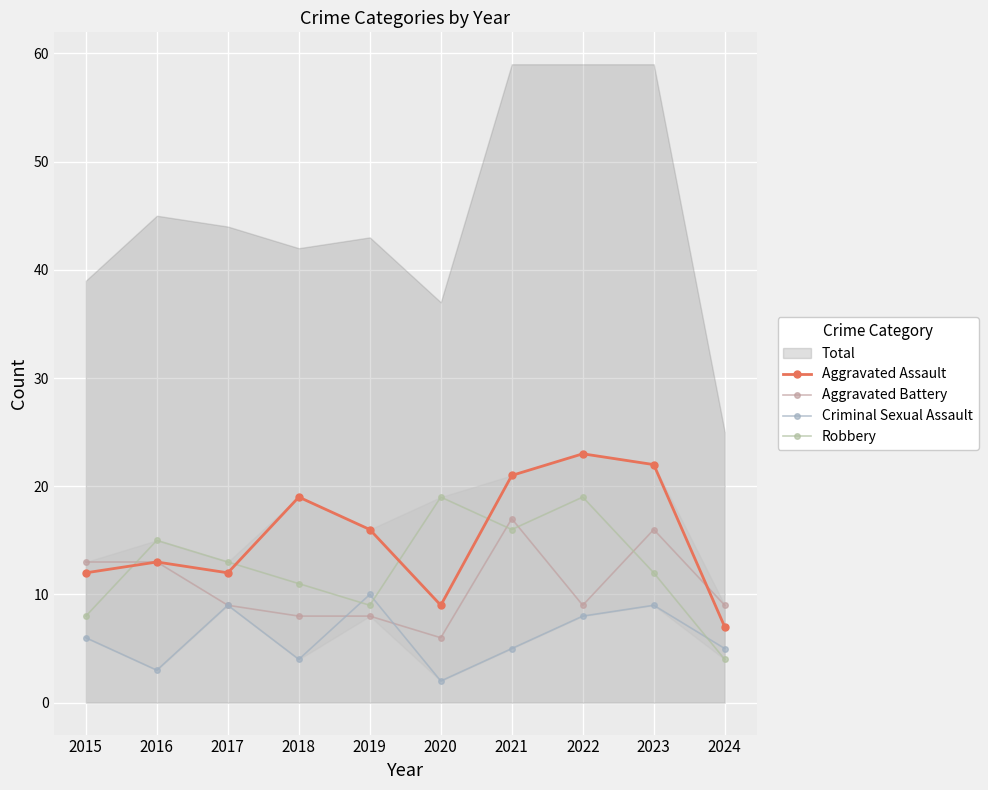

Does the chart display data point markers on the line(s)?

Yes